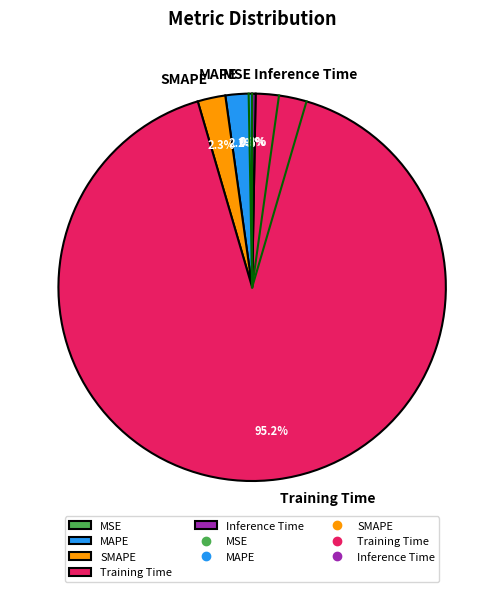

Is there any slice that represents more than half of the pie?

Yes